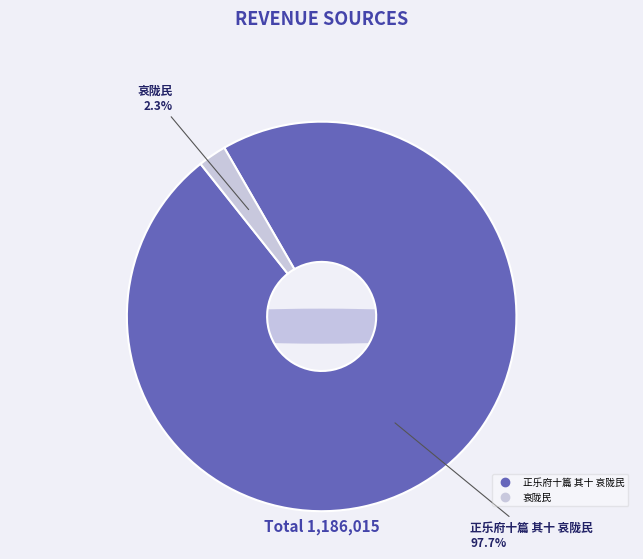

To the nearest percent, what portion does 哀陇民 represent?

2%